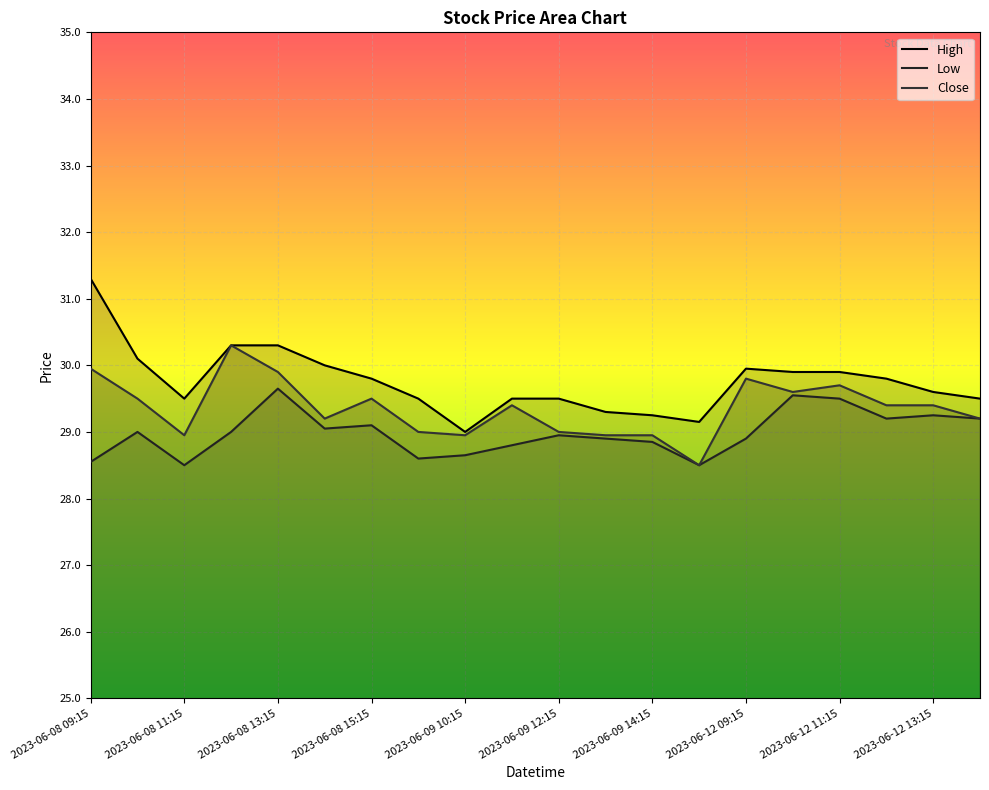

List the labels in order of High value, largest first.

2023-06-08 09:15, 2023-06-08 12:15, 2023-06-08 13:15, 2023-06-08 10:15, 2023-06-08 14:15, 2023-06-12 09:15, 2023-06-12 10:15, 2023-06-12 11:15, 2023-06-08 15:15, 2023-06-12 12:15, 2023-06-12 13:15, 2023-06-08 11:15, 2023-06-09 09:15, 2023-06-09 11:15, 2023-06-09 12:15, 2023-06-12 14:15, 2023-06-09 13:15, 2023-06-09 14:15, 2023-06-09 15:15, 2023-06-09 10:15